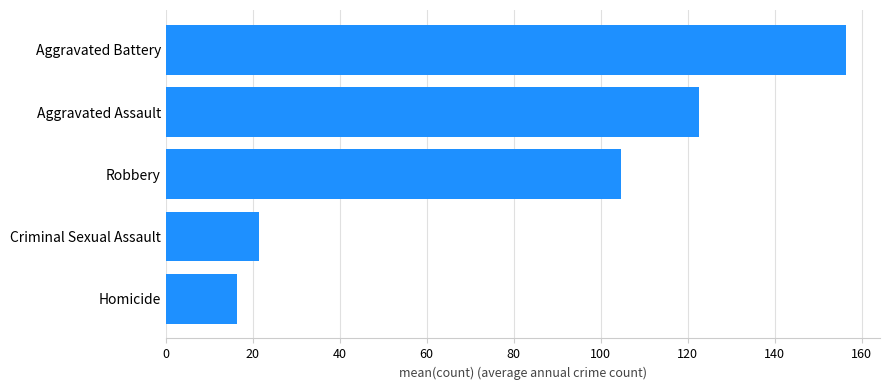

What is the sum of all values?

421.4